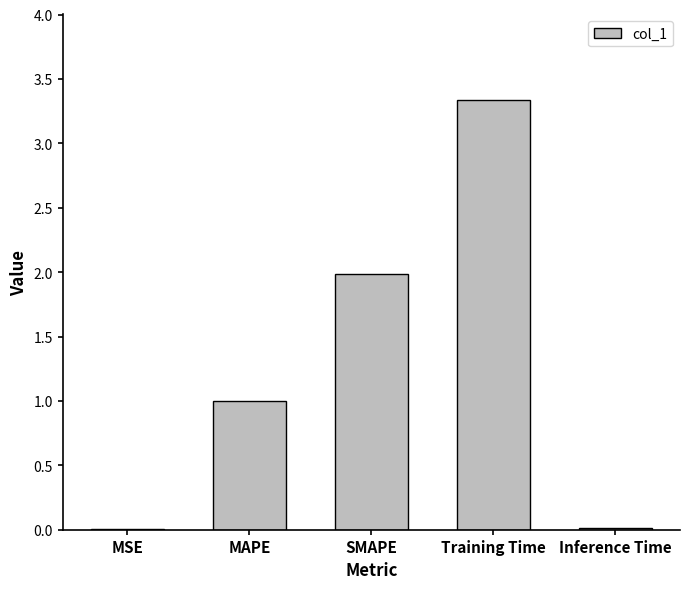

What is the sum of all values?

6.3